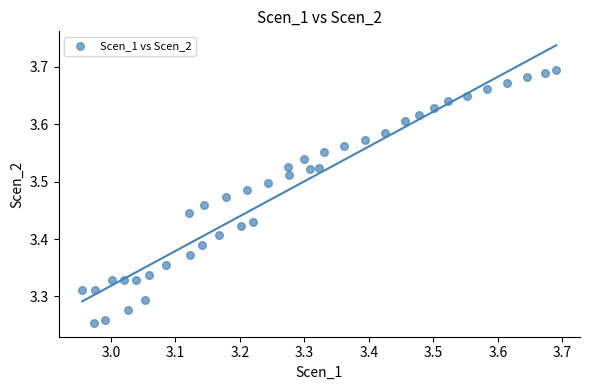

What is the range of X values (max minus min)?

0.7